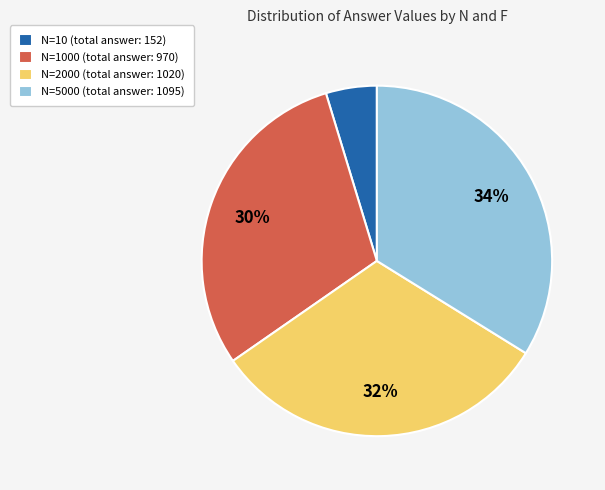

Between N=1000 (total answer: 970) and N=10 (total answer: 152), which is larger?

N=1000 (total answer: 970)